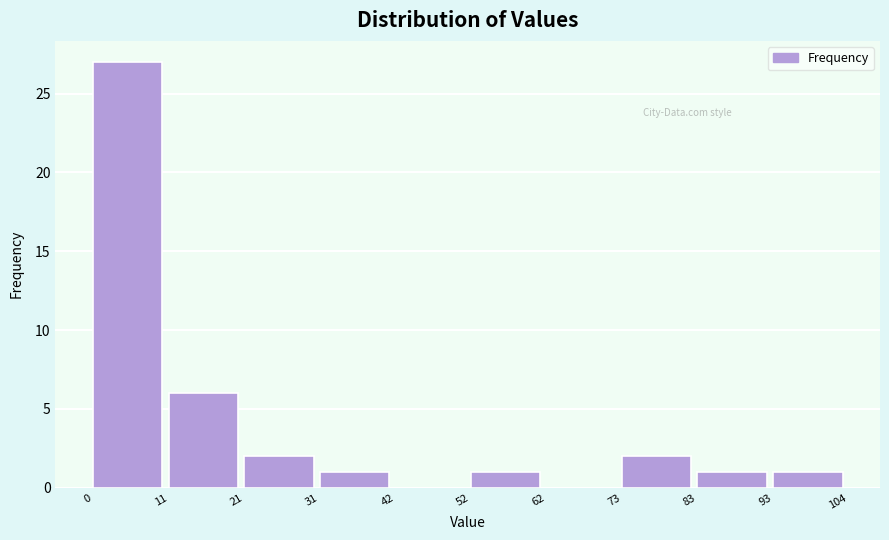

How tall is the bar that spans 83 to 93 on the x-axis? The values are not printed on the chart, so give them approximately, as read against the axis.

1